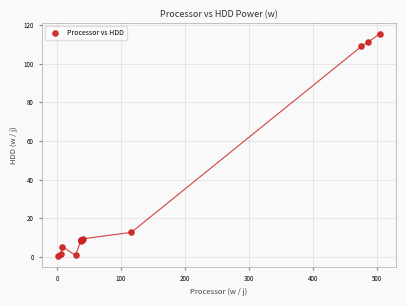

What Y value in the scatter plot is closest to 58?

12.7